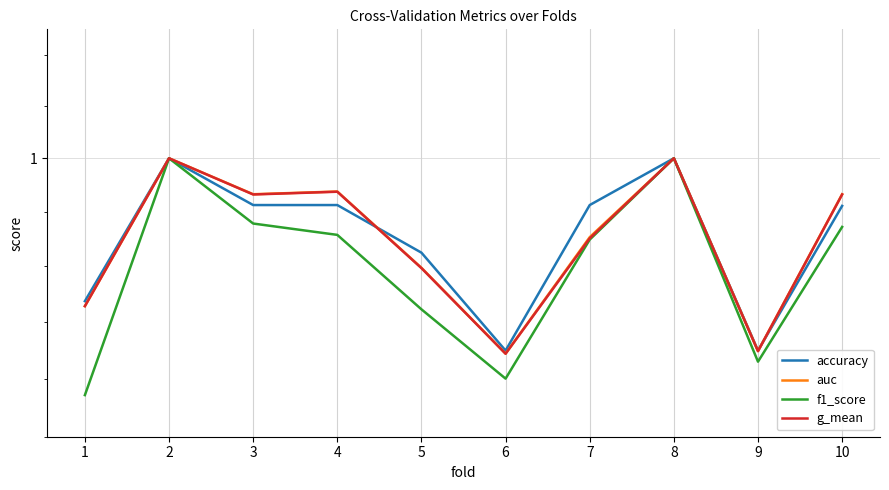

What is the value of the g_mean point at the 9th from the left?

0.9